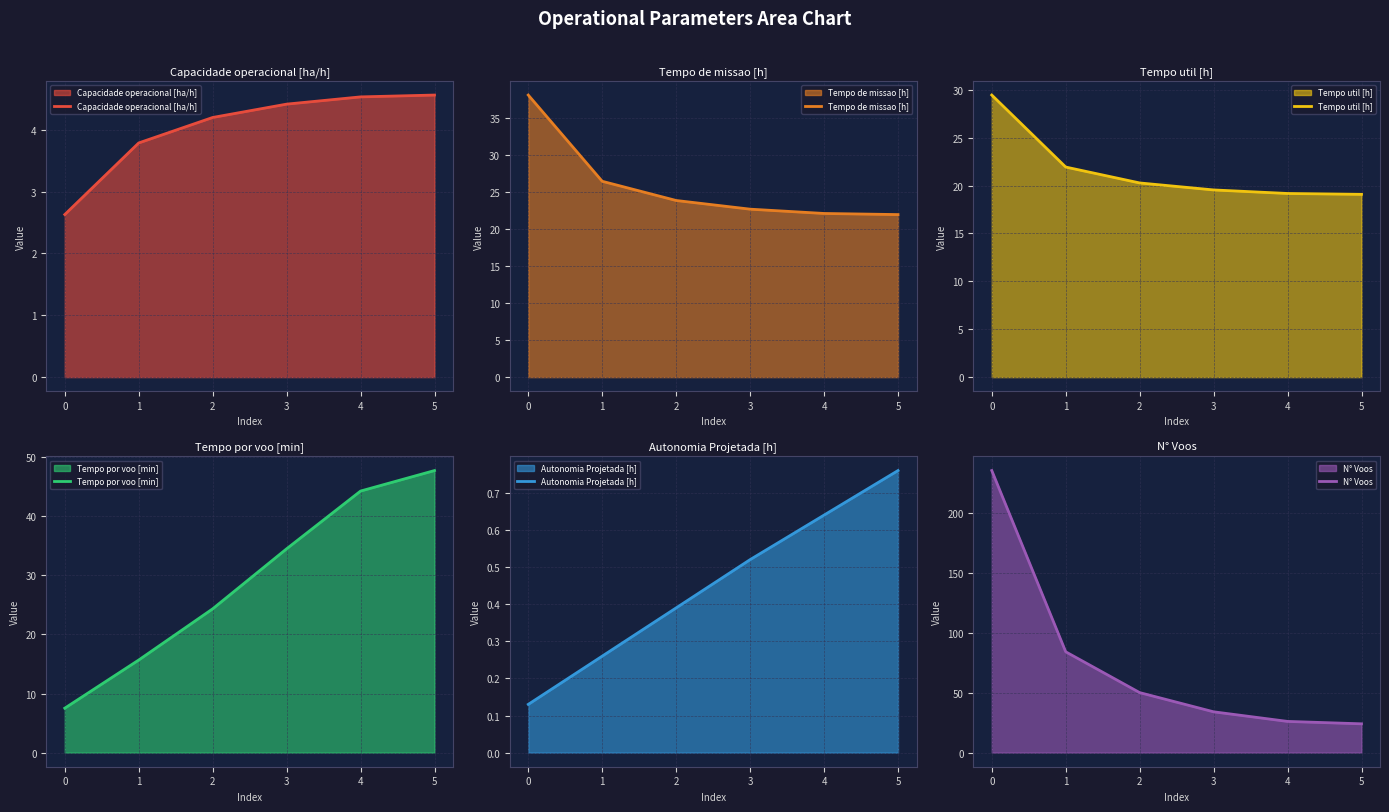

What is the approximate value of N° Voos at 2?

50